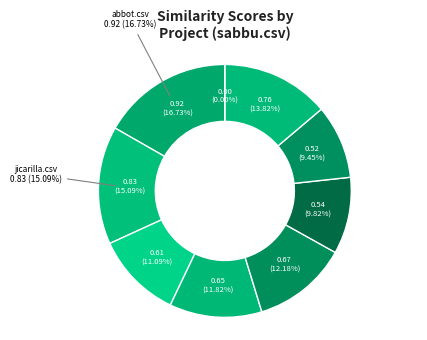

Rank the categories by value from highest to lowest.

abbot.csv, jicarilla.csv, vxl.csv, ossim.csv, oscarmcmaster.csv, optalgtoolkit.csv, projectts.csv, sabbu.csv, zact.csv